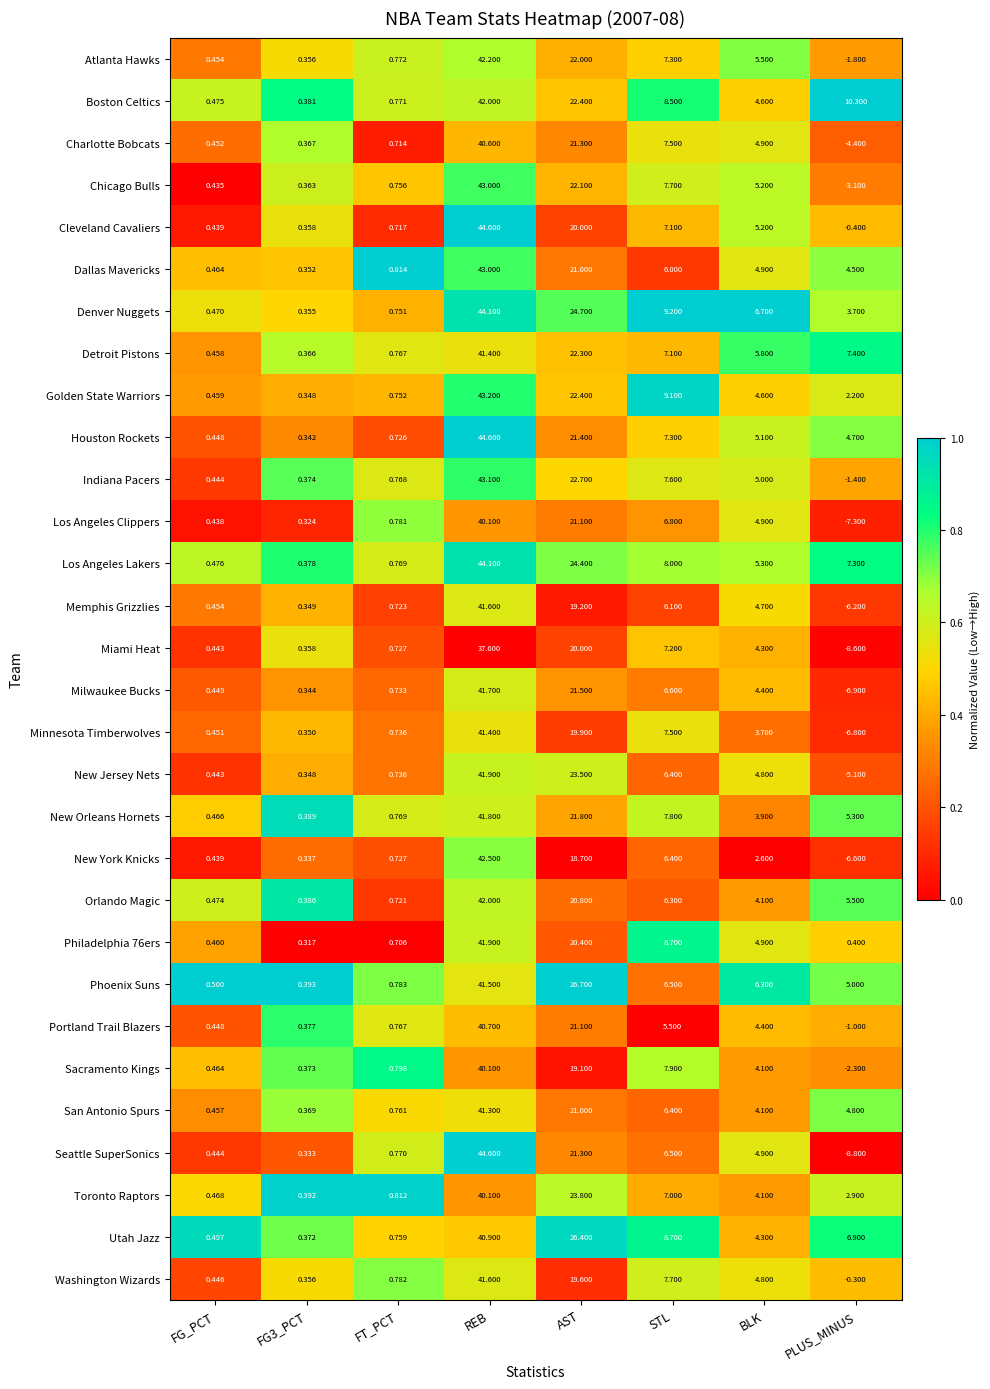

What is the maximum value shown in the chart?

44.6